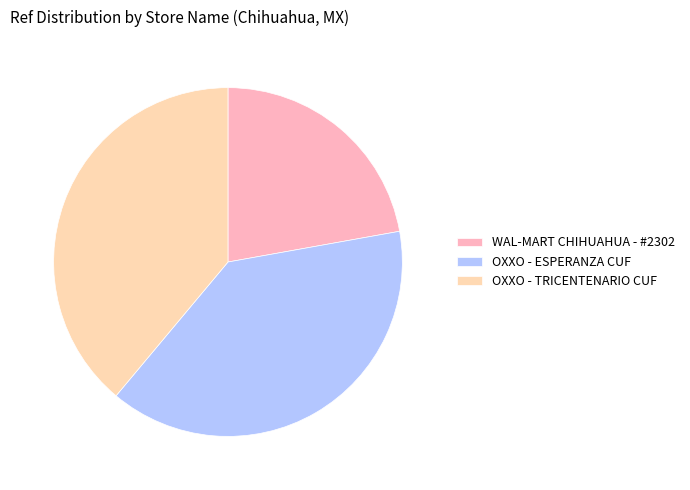

Between OXXO - TRICENTENARIO CUF and WAL-MART CHIHUAHUA - #2302, which is larger?

OXXO - TRICENTENARIO CUF